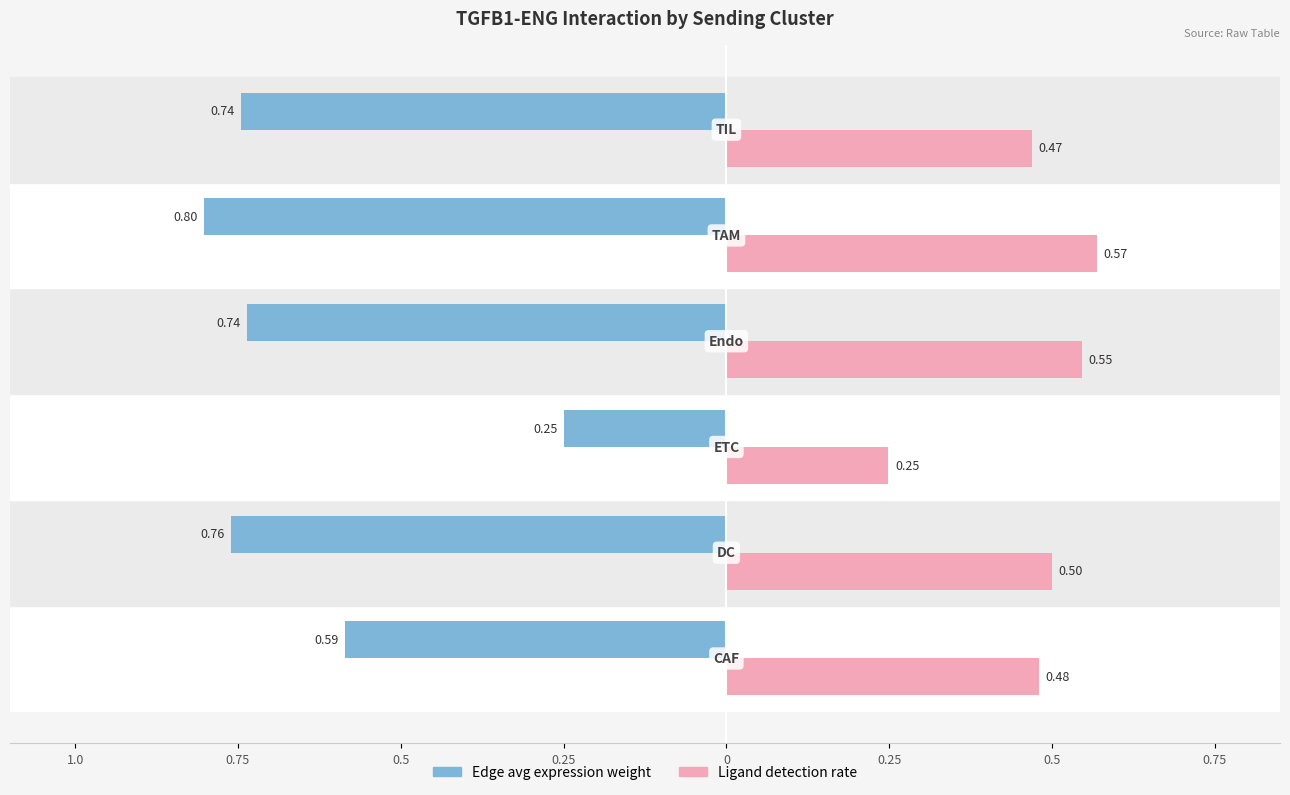

Reading left to right, transcribe all the data shown in this chart.

Edge avg expression weight: -0.6	-0.8	-0.2	-0.7	-0.8	-0.7
Ligand detection rate: 0.5	0.5	0.2	0.5	0.6	0.5